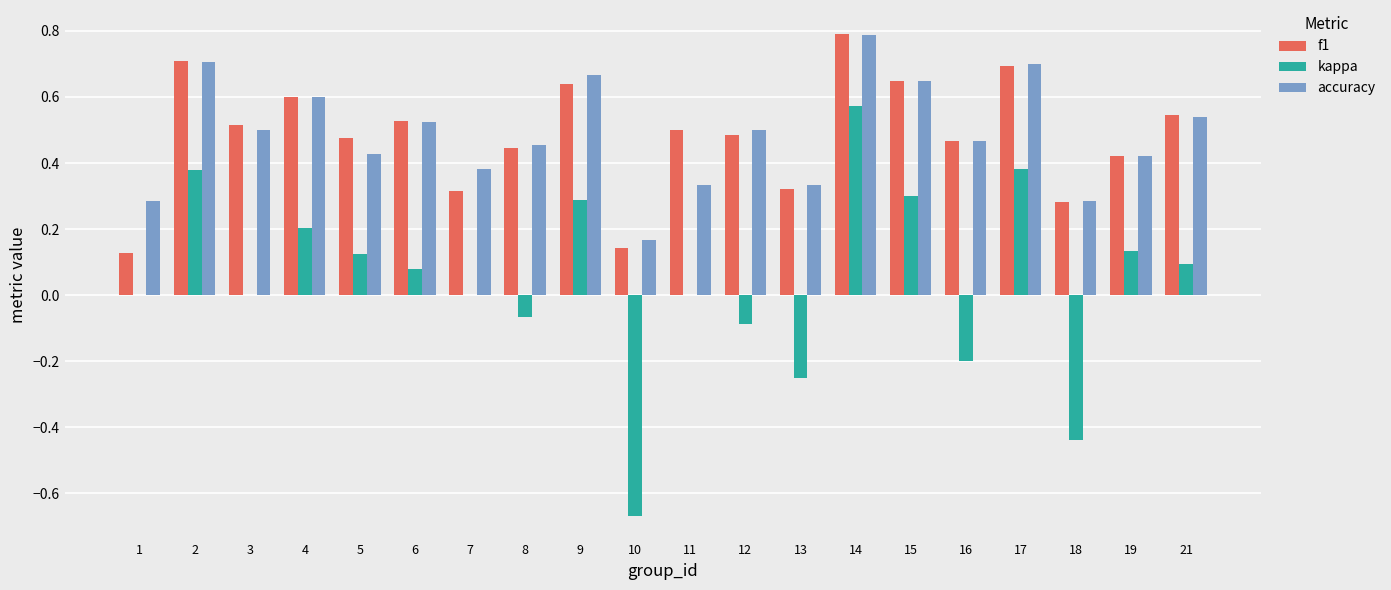

How many distinct data groups are displayed?

3